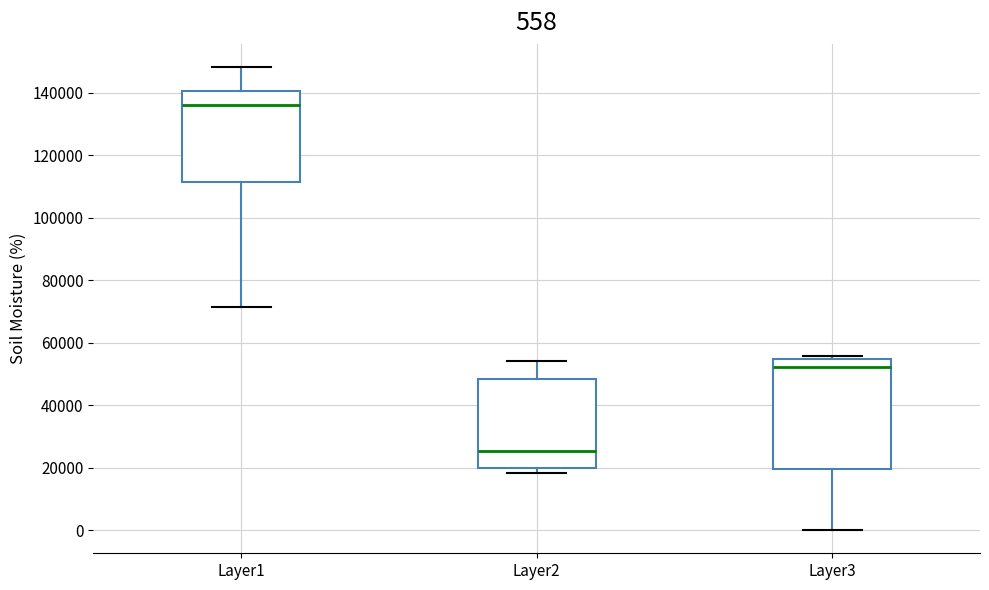

Which box has the lowest median line?

Layer2